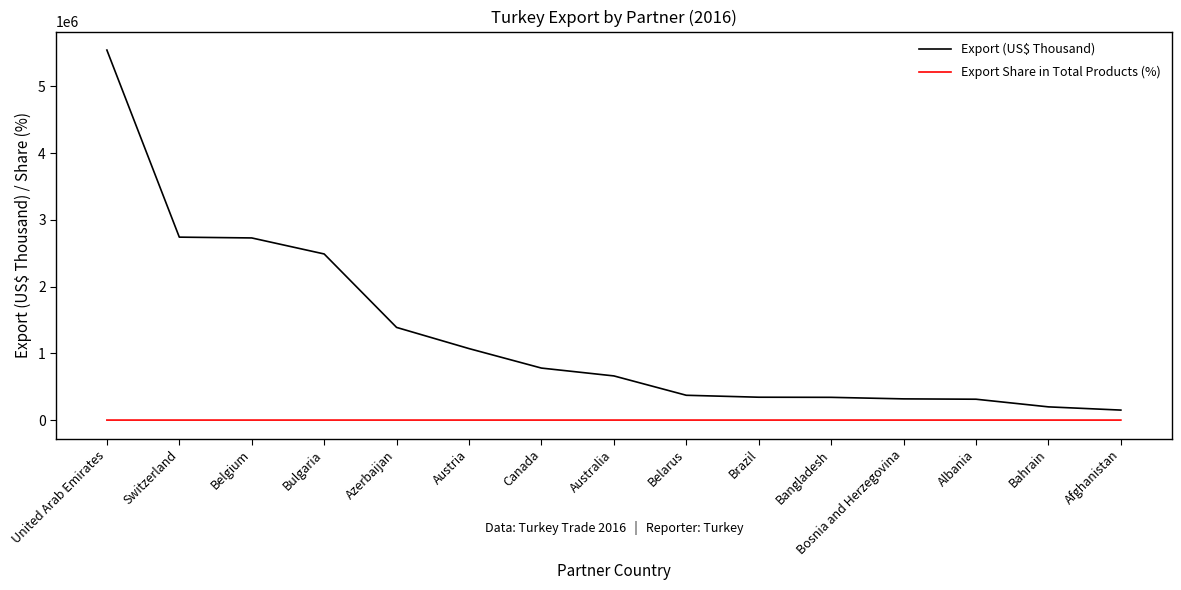

At Belgium, list the series in order from smallest to largest.

Export Share in Total Products (%), Export (US$ Thousand)